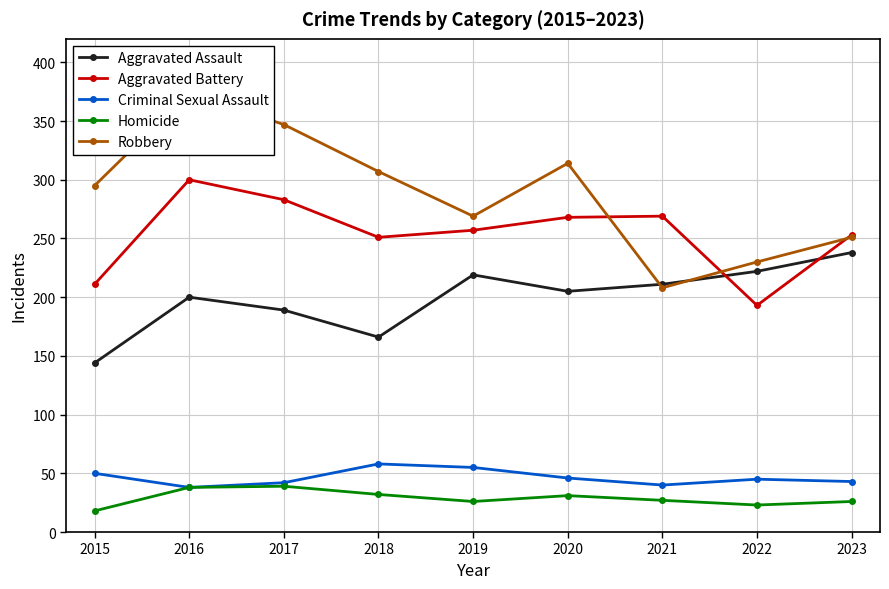

How many values in the Homicide series are below 27?

4